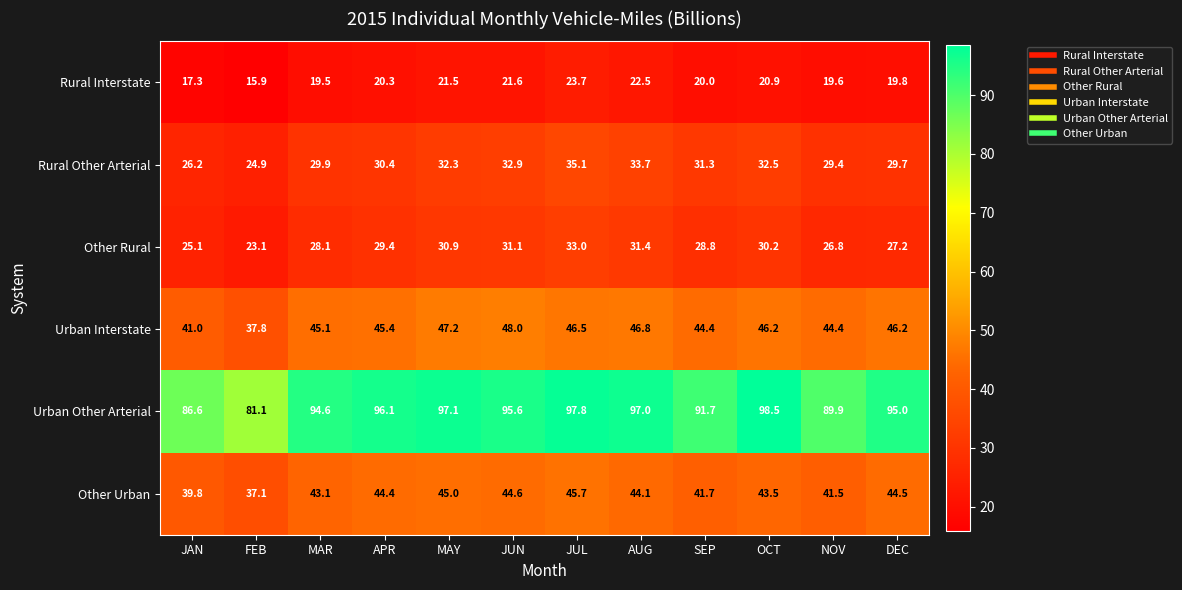

How many data points in Other Urban are above 44?

6